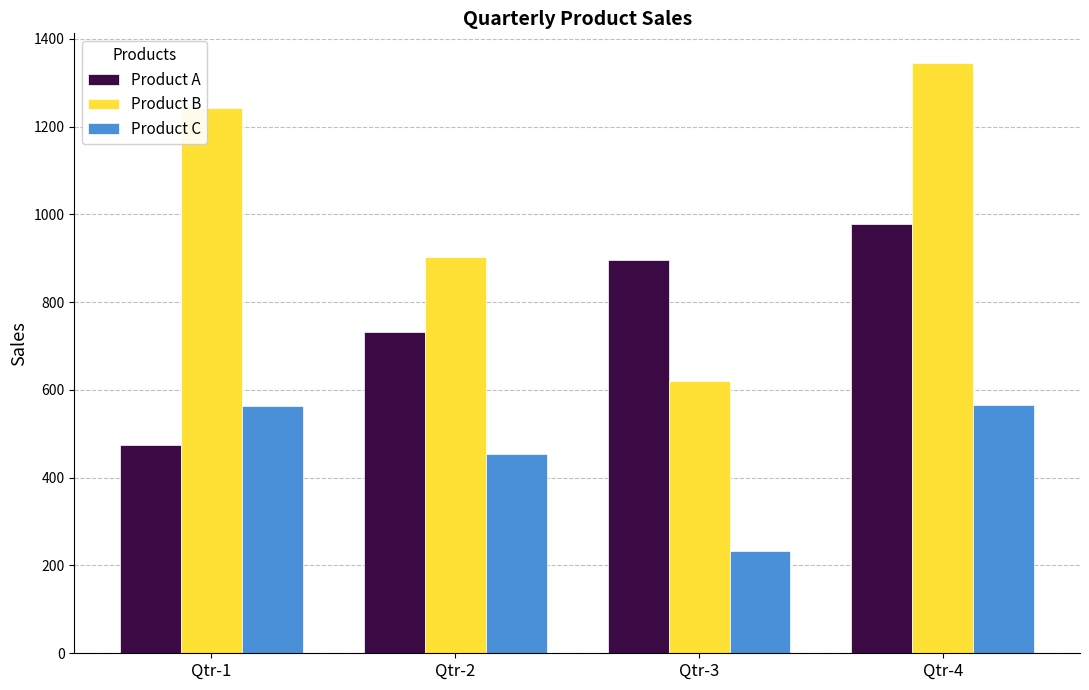

Between Qtr-1 and Qtr-4, which series saw the biggest shift?

Product A